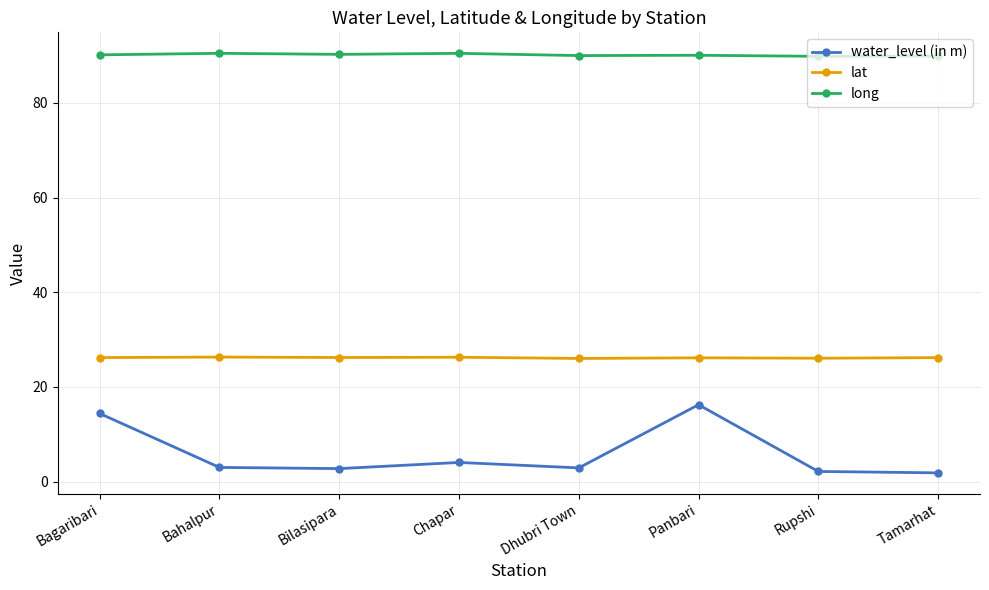

What position from the right is Dhubri Town?

4